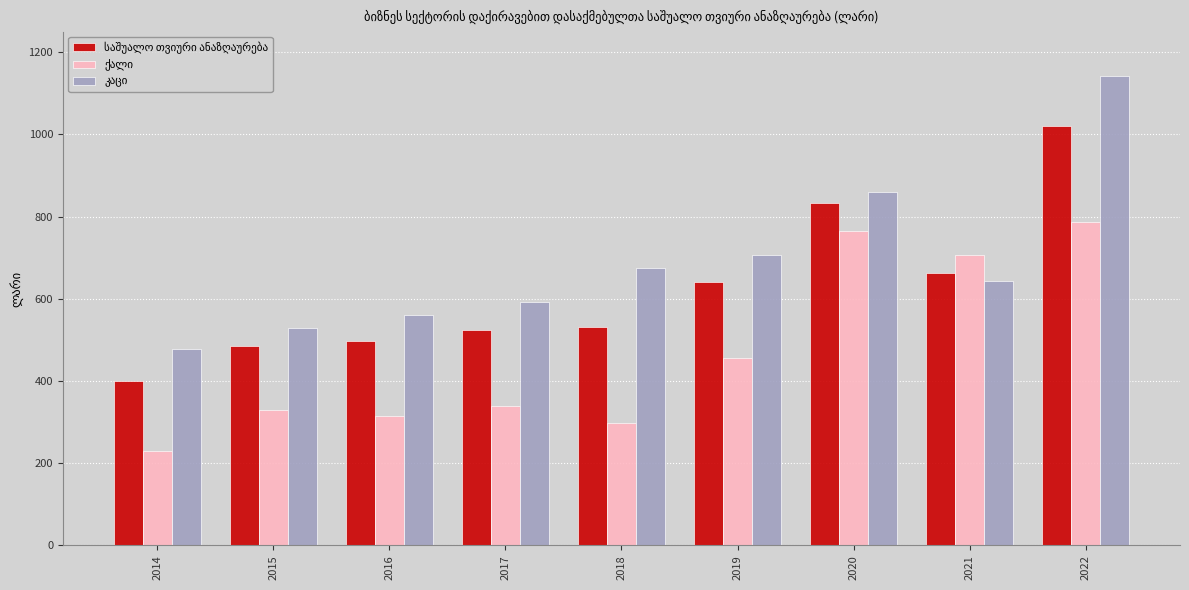

What is the difference between the highest and lowest values at 2016?

247.1